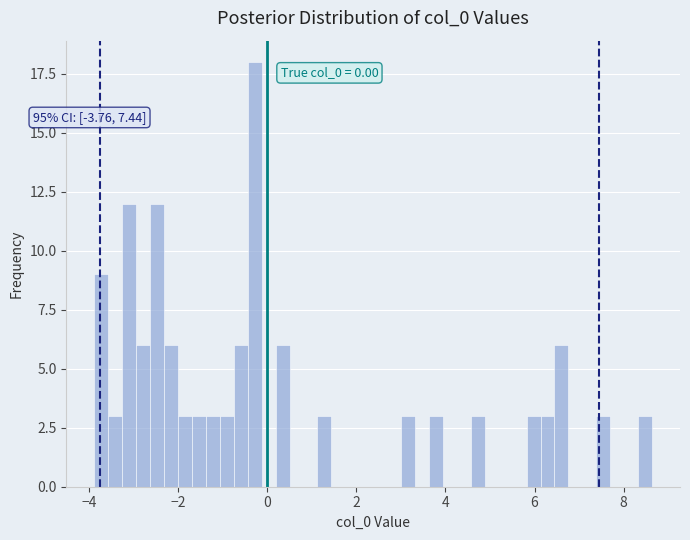

Around what value on the x-axis is the tallest bar? Give the approximate position of its centre, as read against the axis.

-0.2